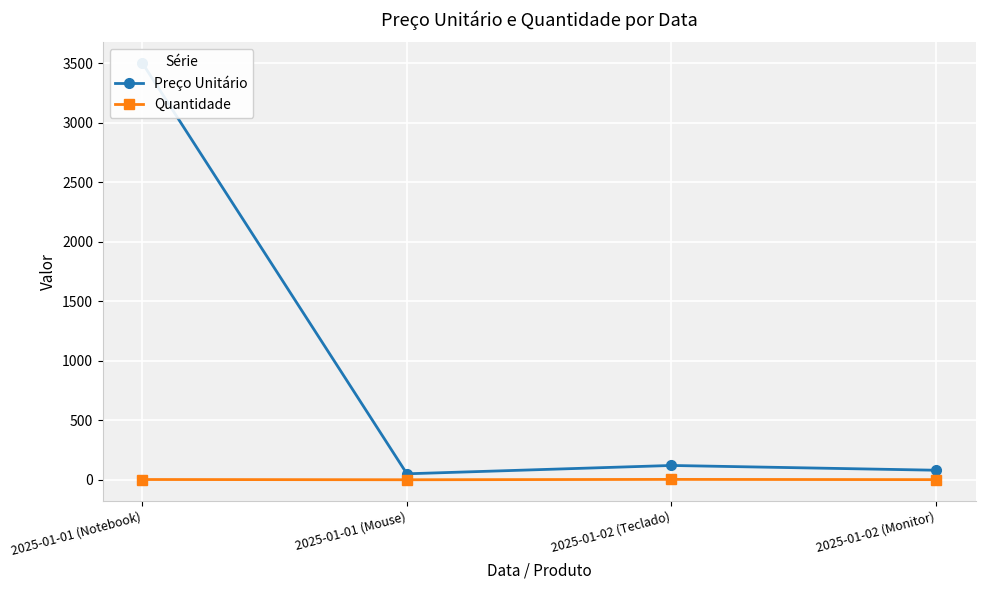

Reading left to right, list all the values displayed in this chart.

Preço Unitário: 3500	50	120	80
Quantidade: 2	0	3	1